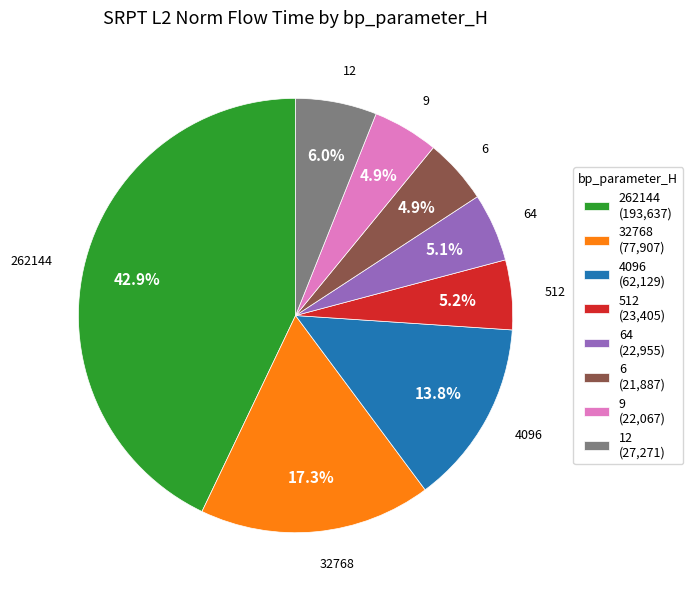

How many segments does this pie chart have?

8